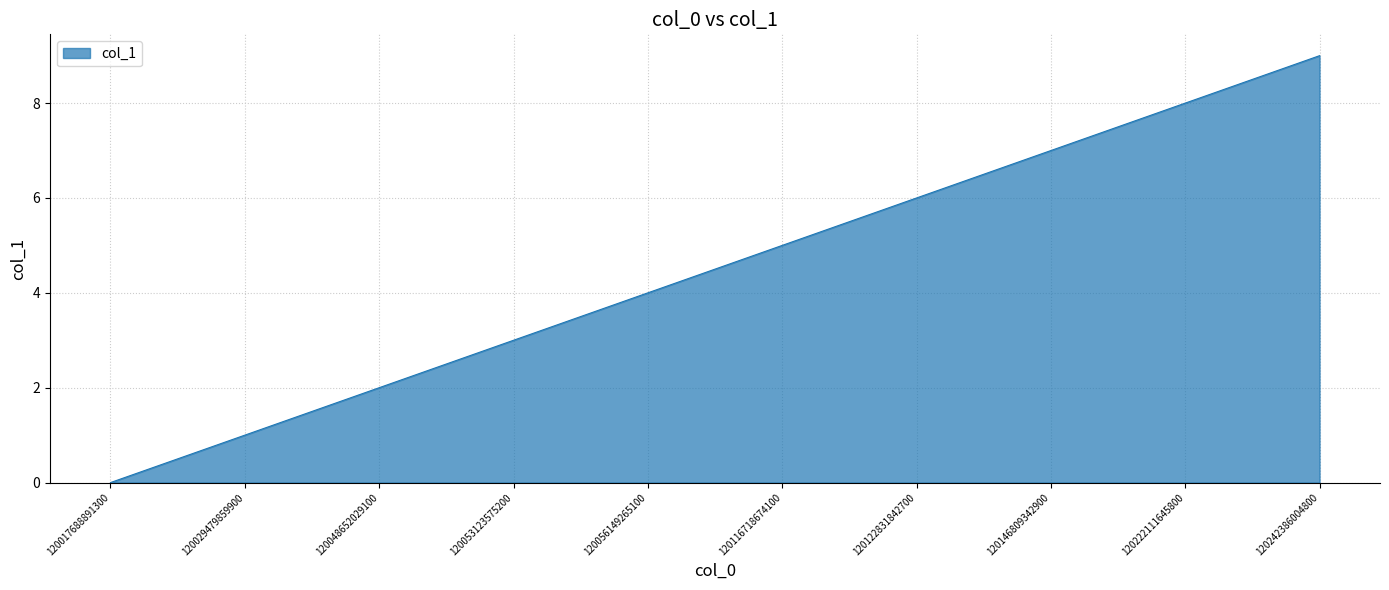

What is the difference between the maximum and minimum values?

9